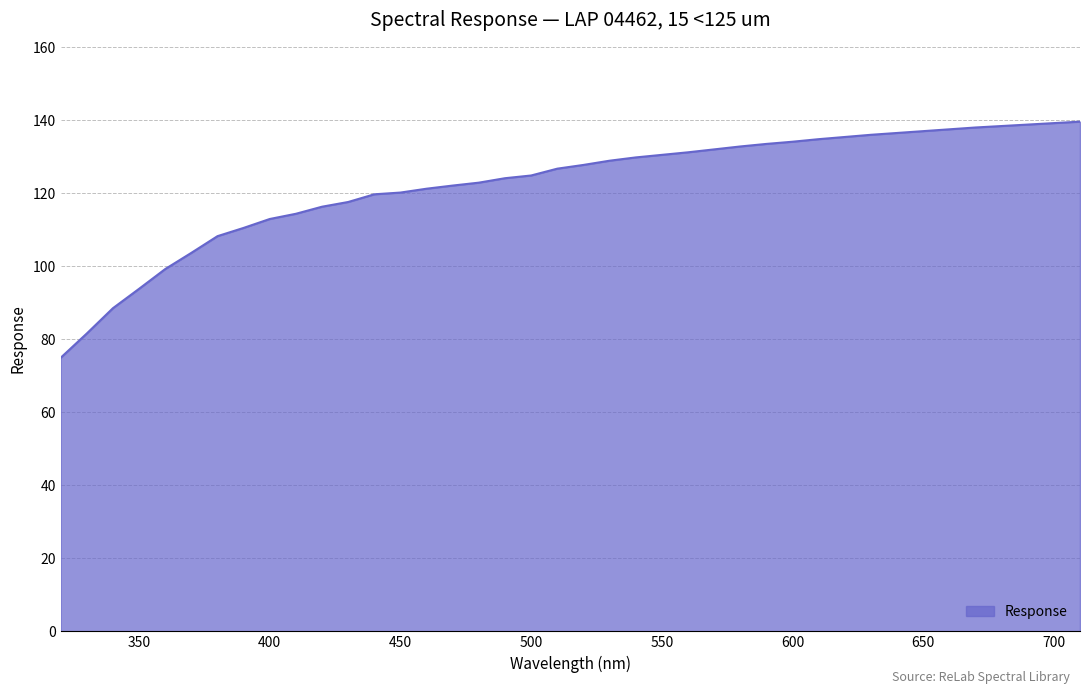

What is the maximum value shown in the chart?

139.6